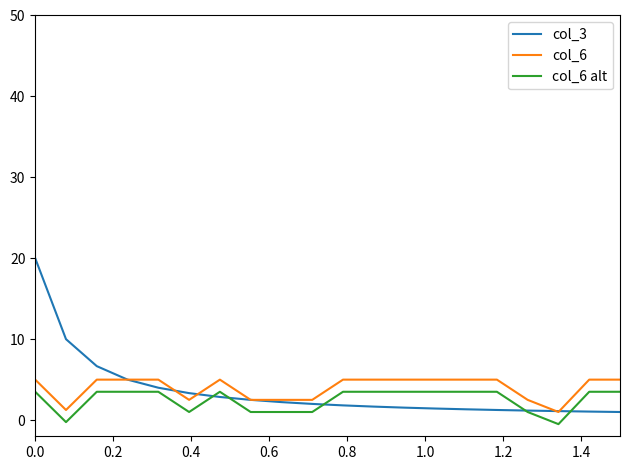

How many lines are shown in the chart?

3